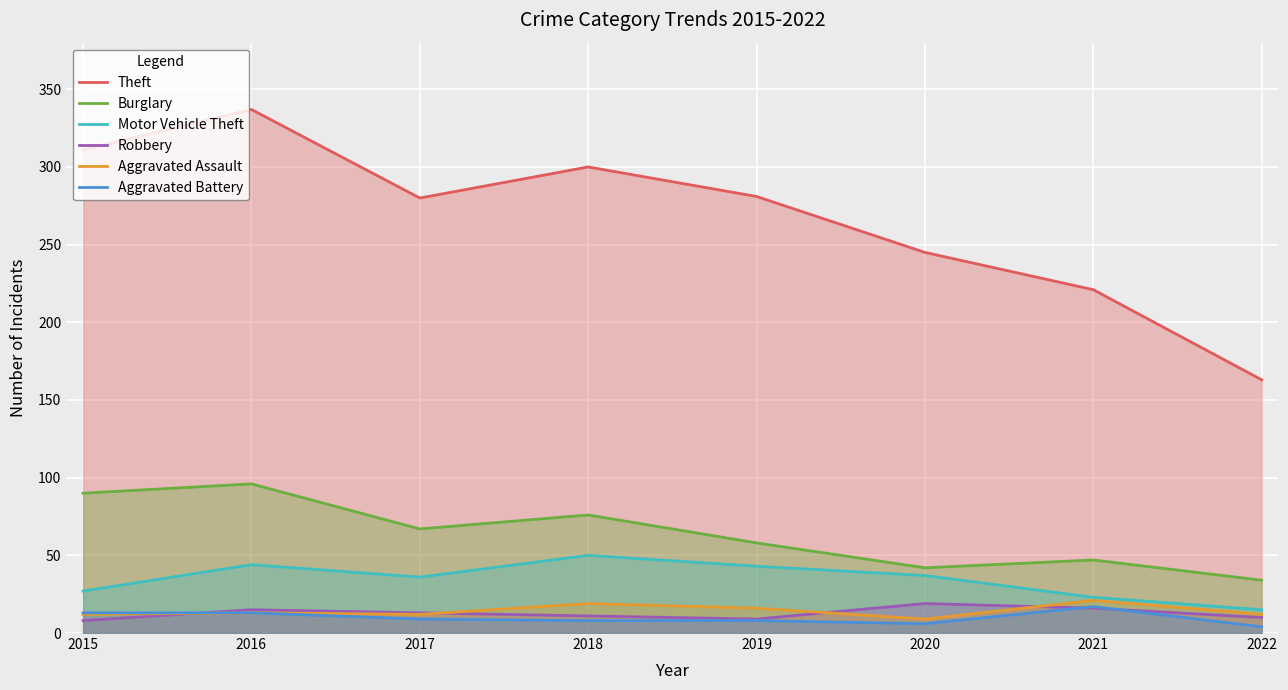

At which category is the sum across all series the highest?

2016